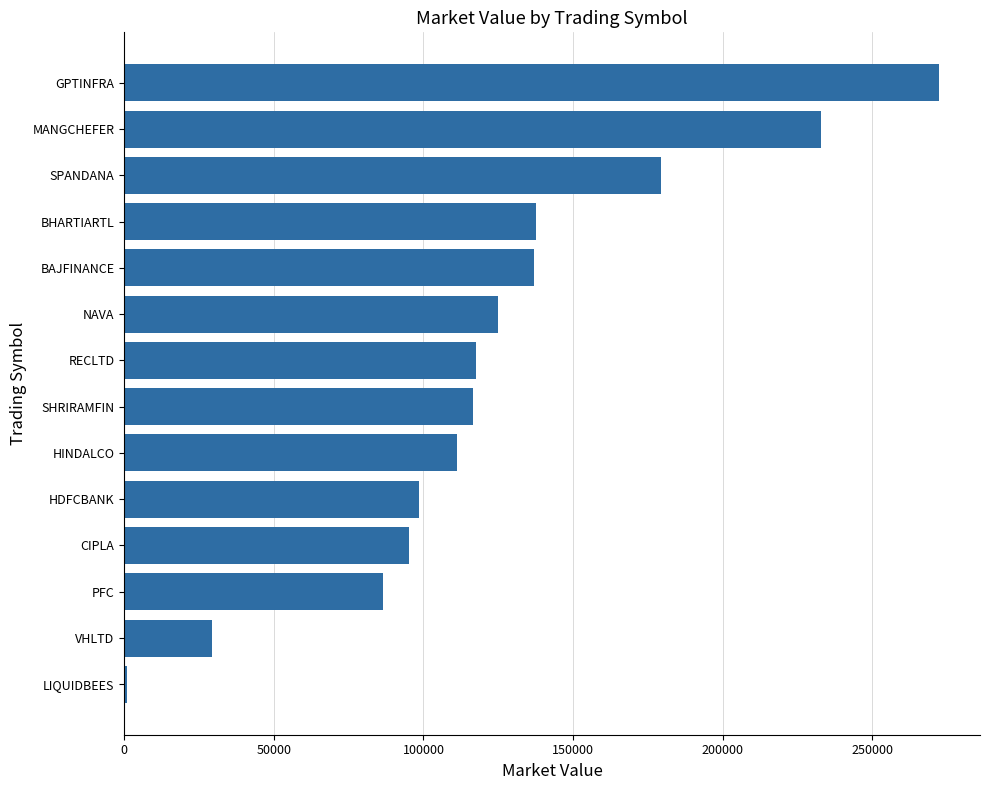

Count the number of data series in this chart.

1